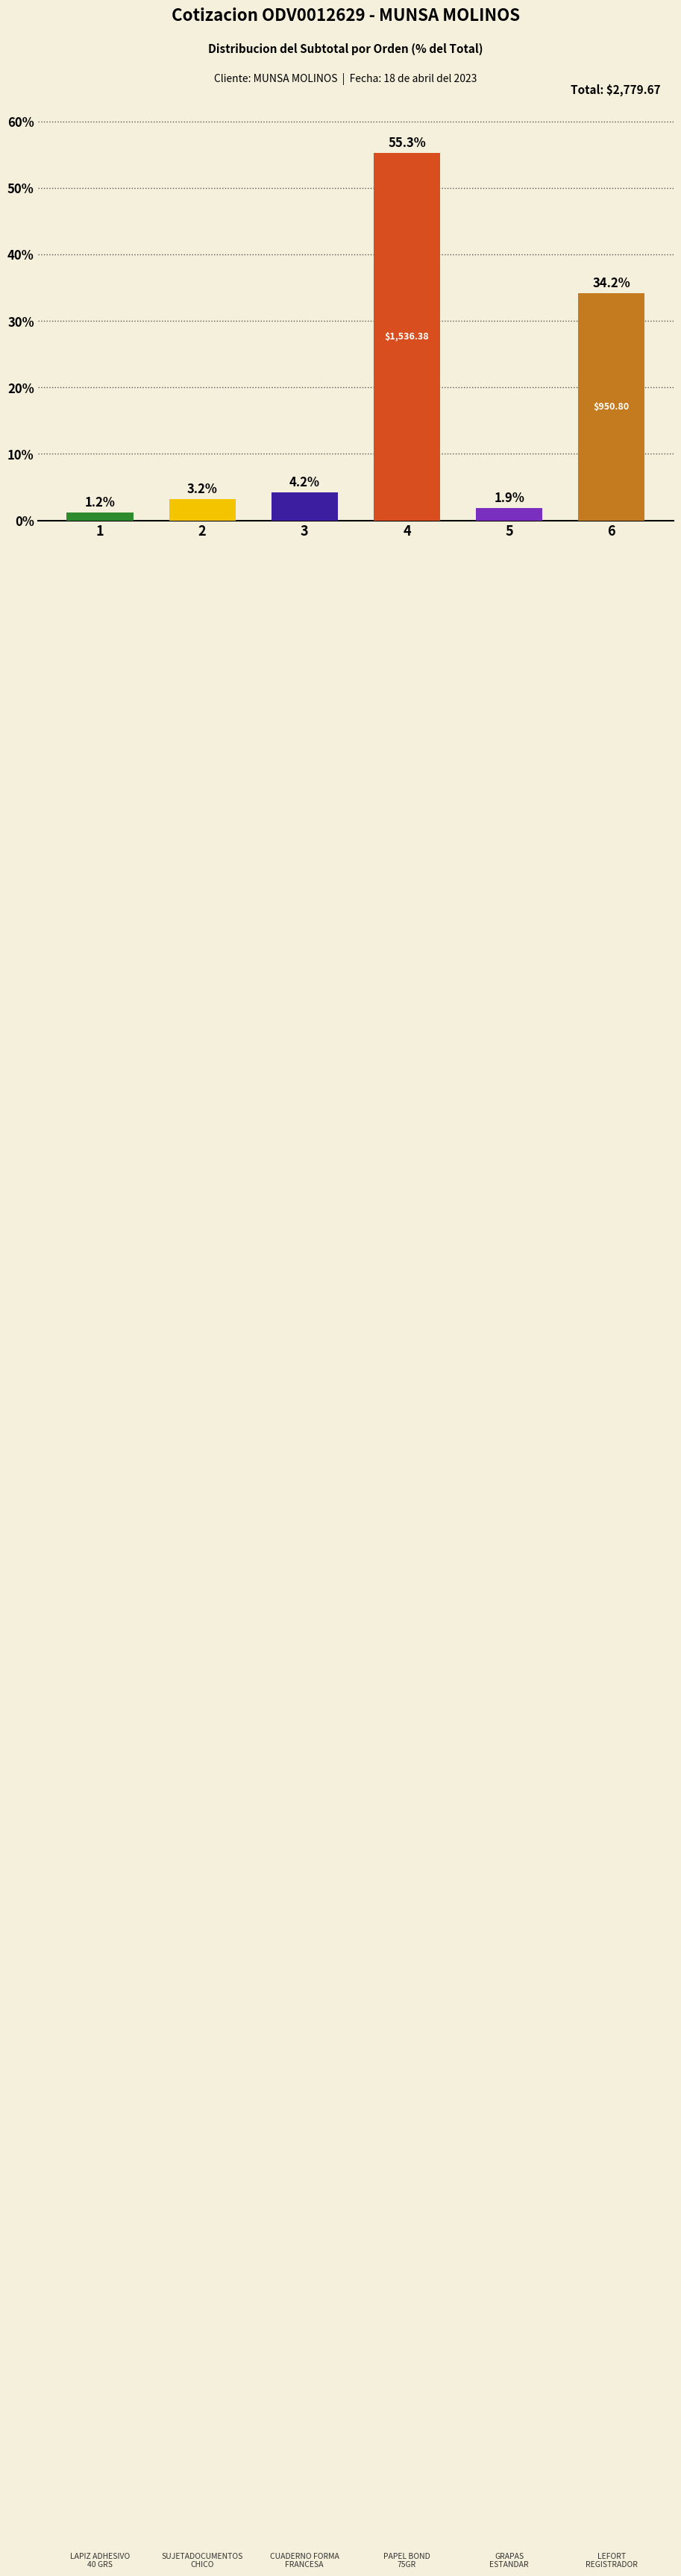

List the labels in order of value, smallest first.

1, 5, 2, 3, 6, 4